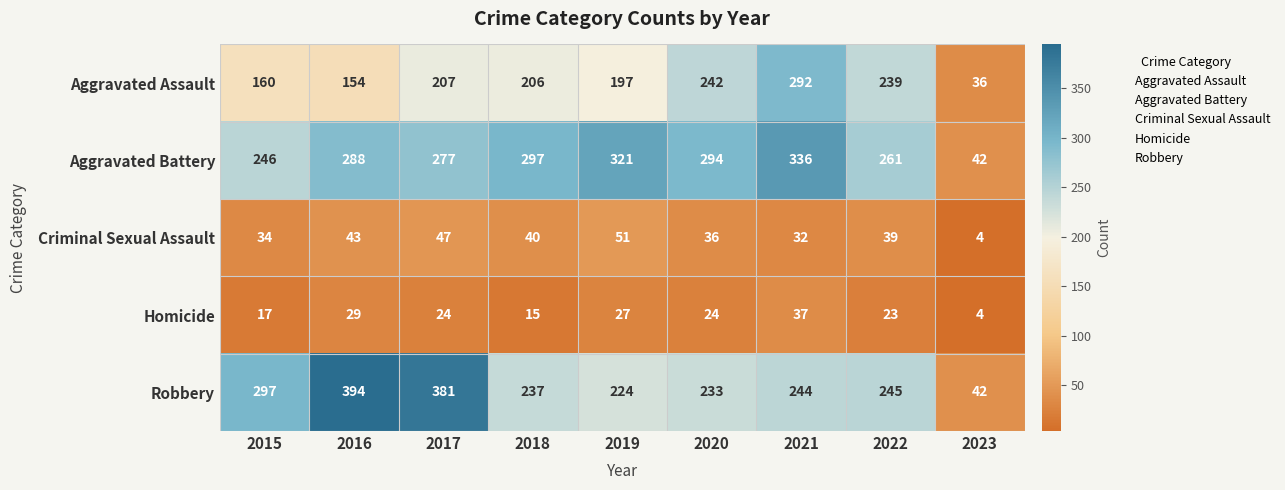

What value does the Robbery series have at 2018, to the nearest 10?

240